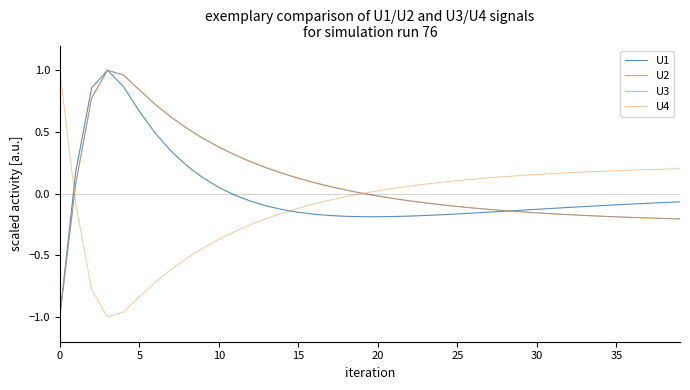

What are all the series names shown in the legend?

U1, U2, U3, U4